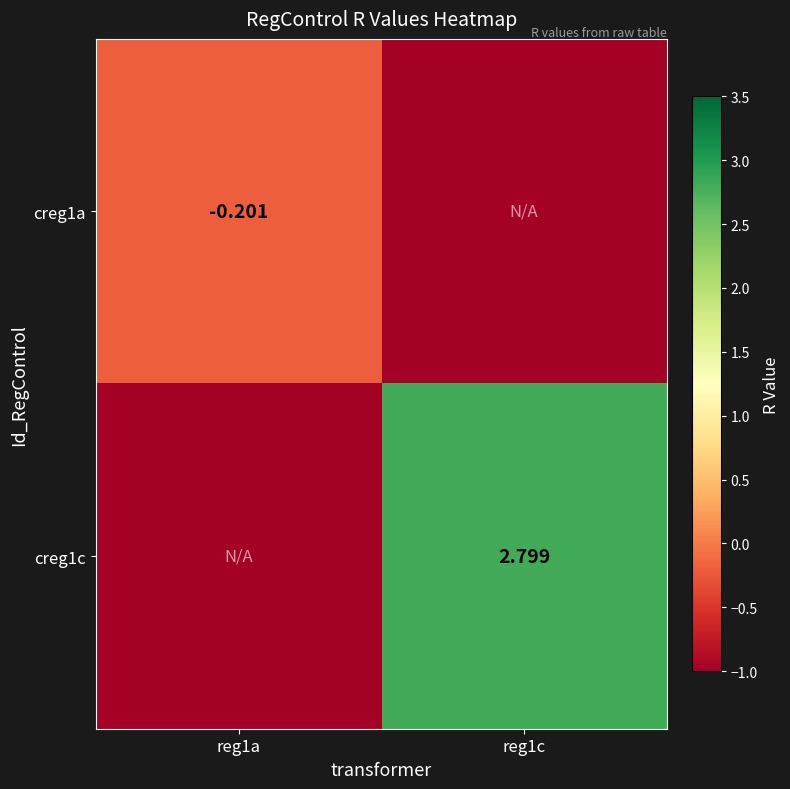

Which has a higher value, reg1c or reg1a?

reg1a